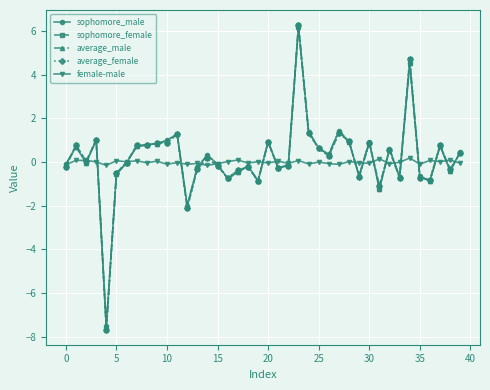

What is the maximum value shown in the chart?

6.3